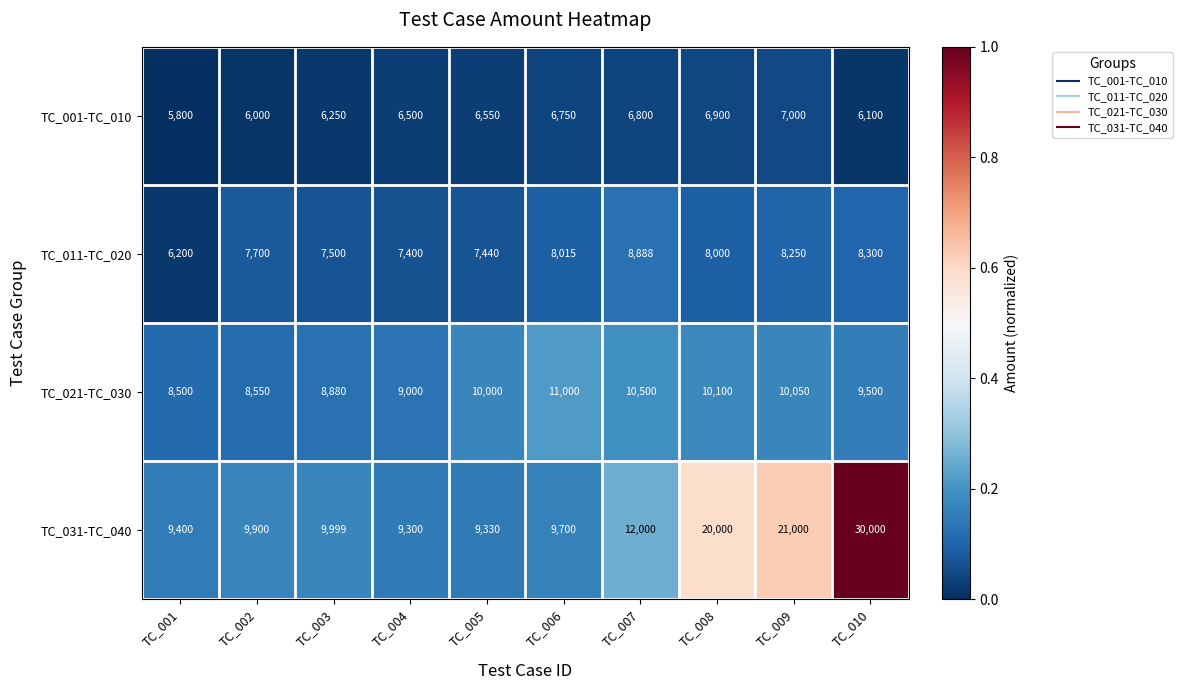

At which label does TC_021-TC_030 reach its minimum?

TC_001